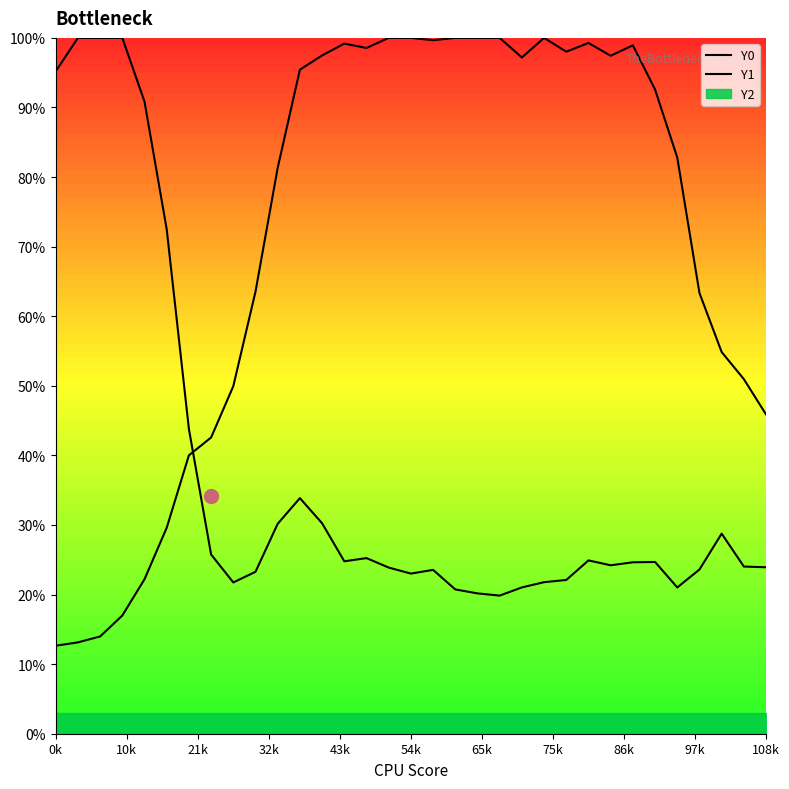

Rank the series at 75k from highest to lowest value.

Y0, Y1